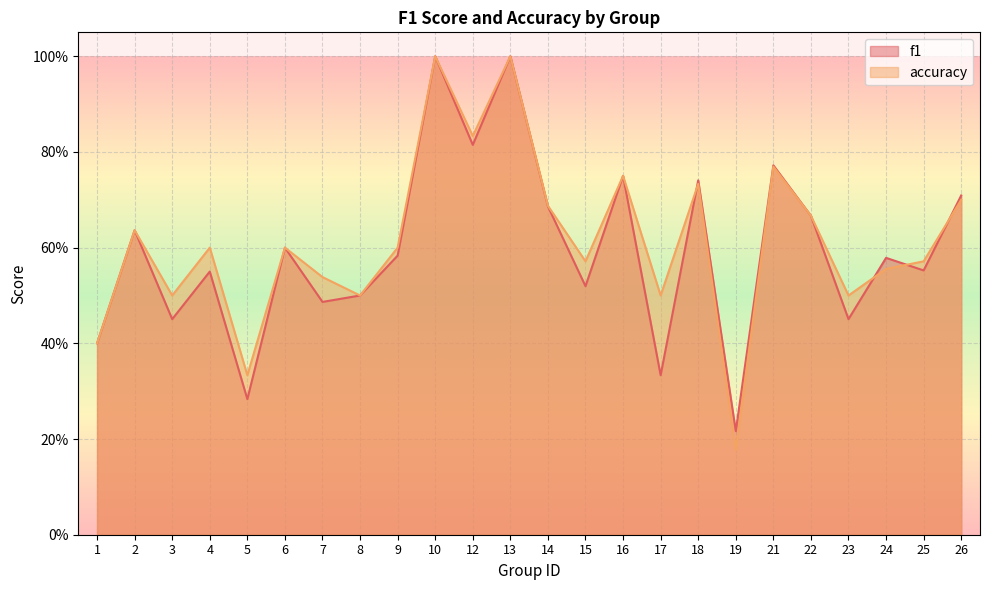

Between 16 and 22, which series saw the biggest shift?

f1